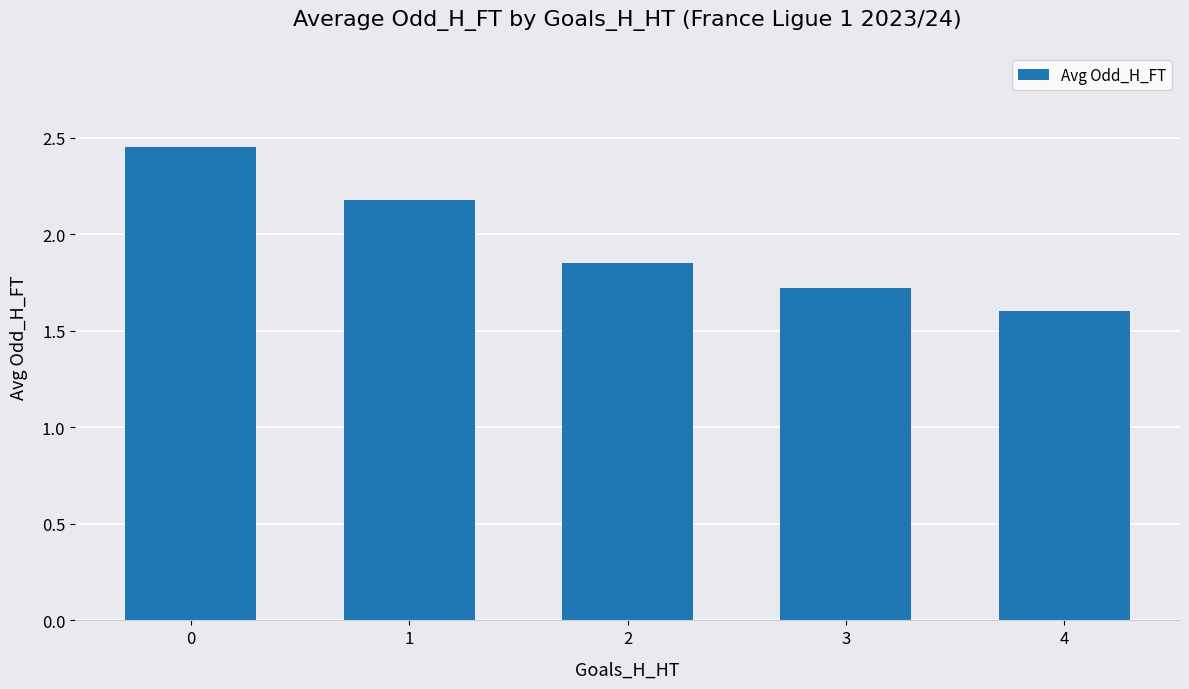

What is the sum of the values at 1 and 2?

4.0